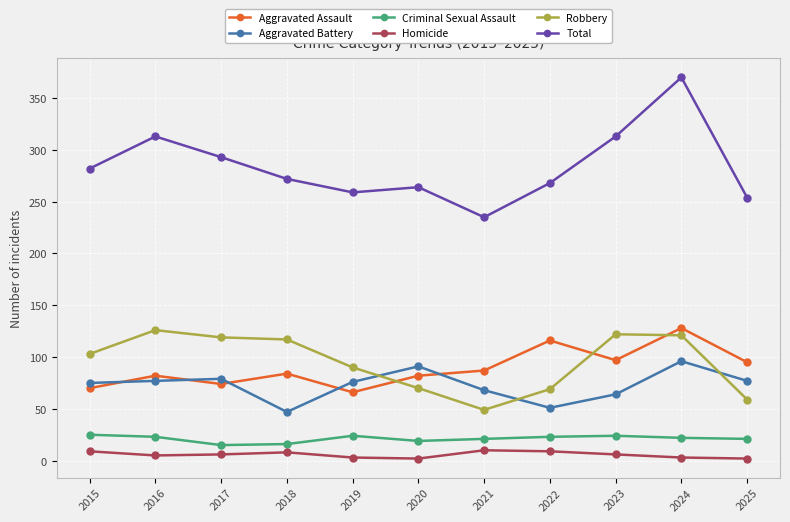

Rank the series at 2025 from lowest to highest value.

Homicide, Criminal Sexual Assault, Robbery, Aggravated Battery, Aggravated Assault, Total